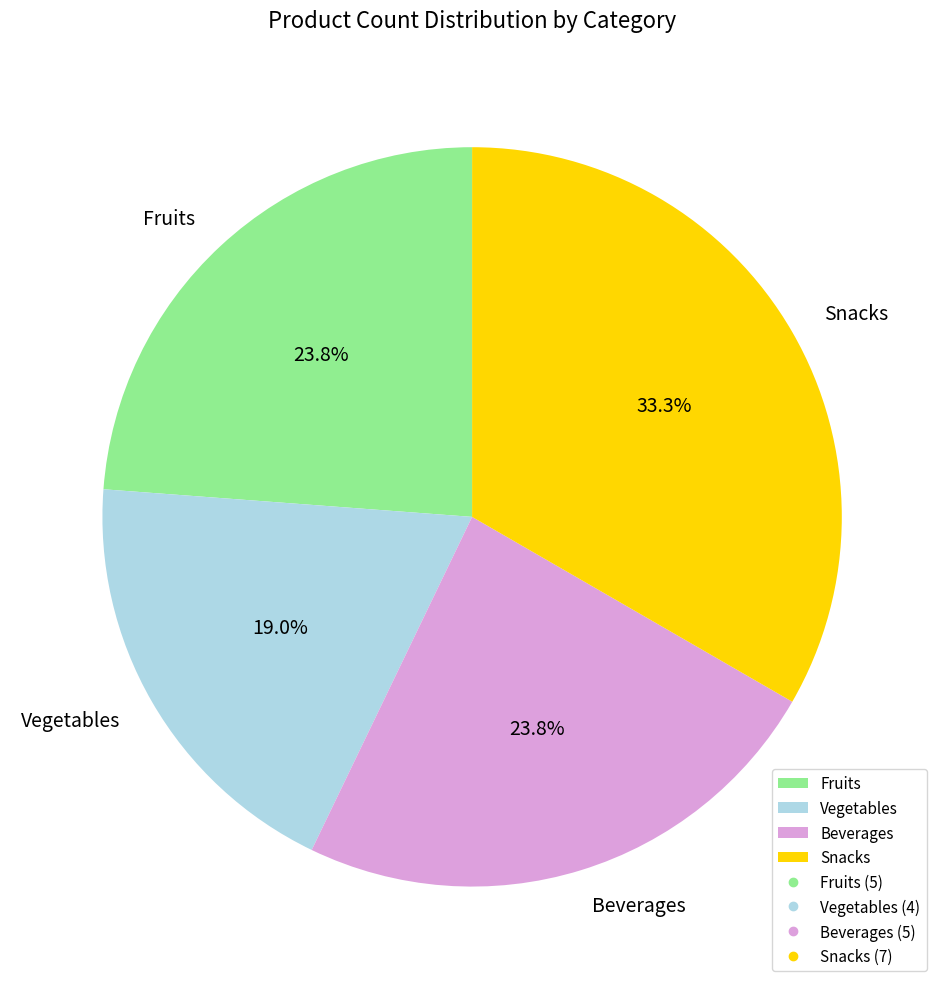

Between Vegetables and Snacks, which is larger?

Snacks